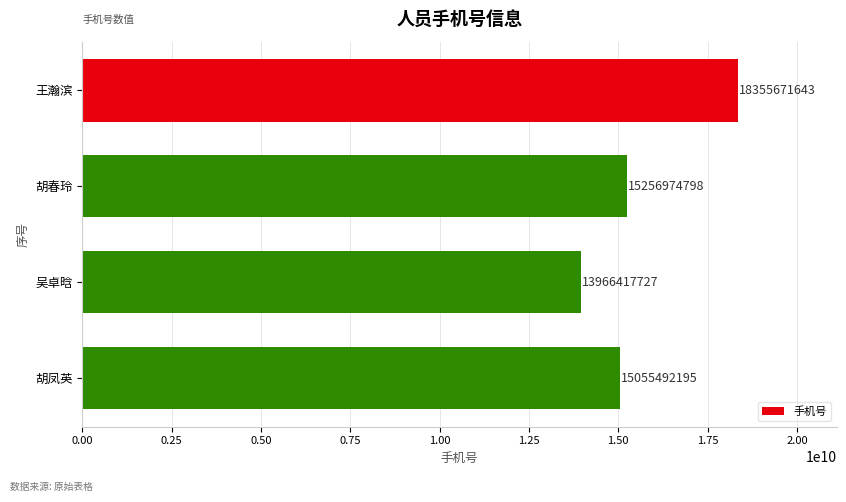

Rank the categories by value from lowest to highest.

吴卓晗, 胡凤英, 胡春玲, 王瀚滨